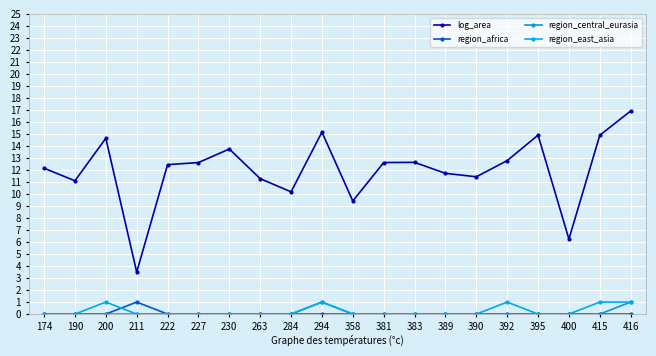

How many lines are shown in the chart?

4